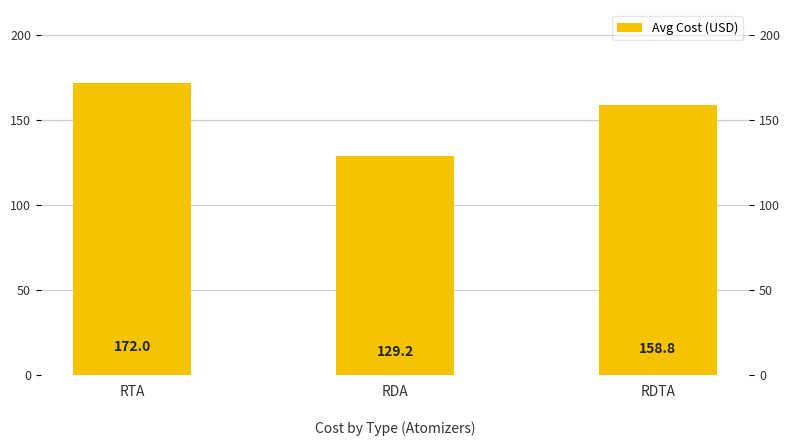

What is the sum of the values at RDA and RDTA?

287.9